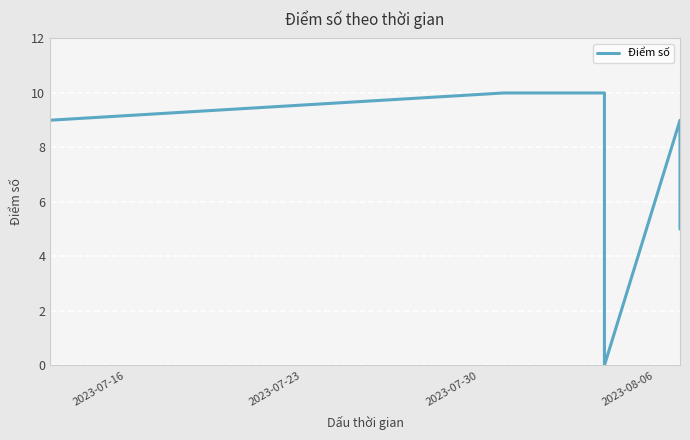

How many positive values are there?

5